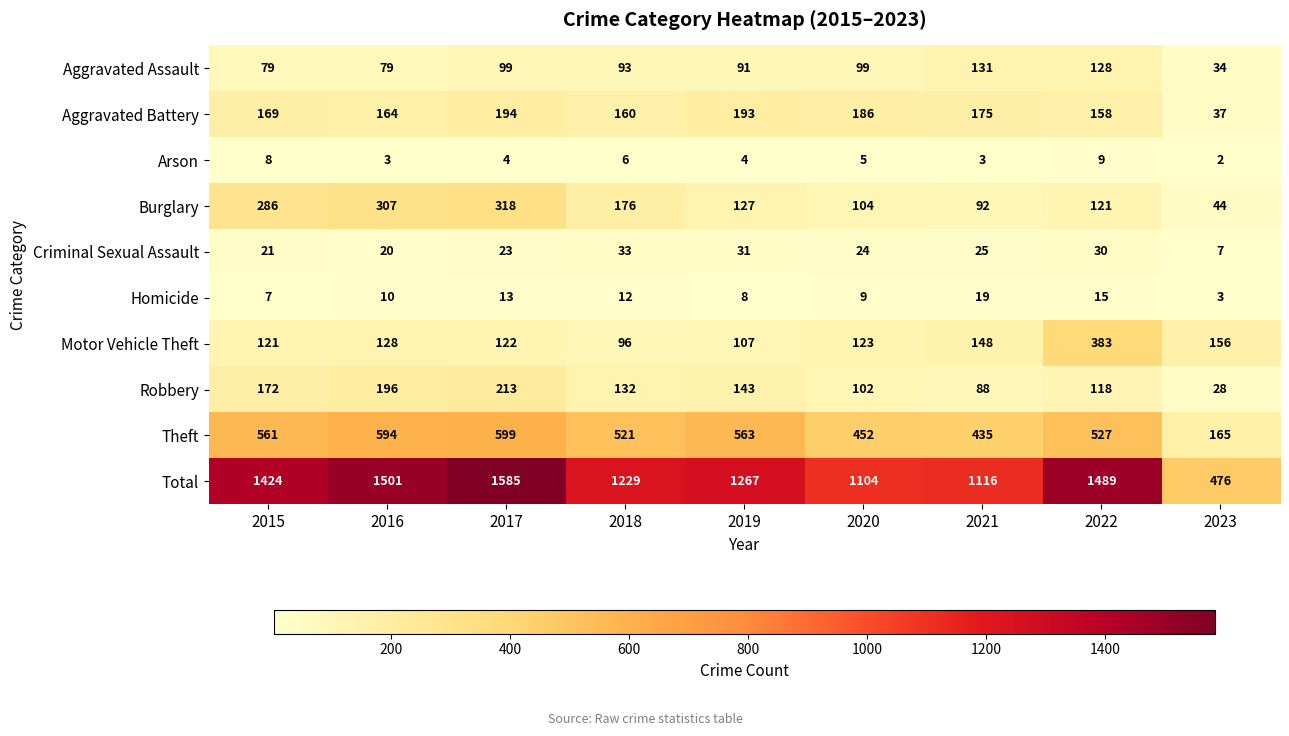

Count the number of data series in this chart.

10